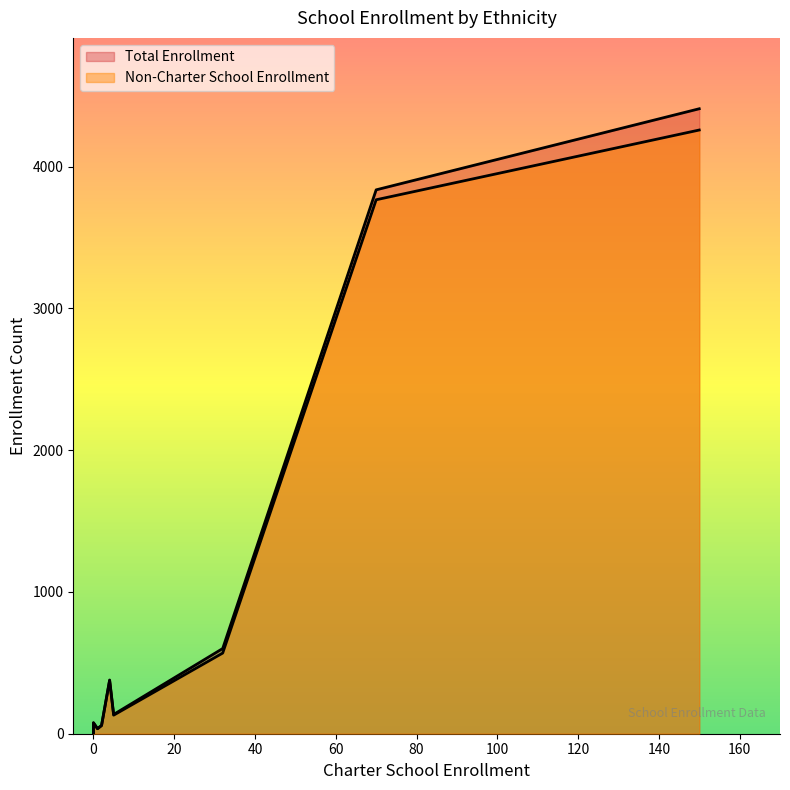

True or false: Non-Charter School Enrollment and Total Enrollment intersect in this chart.

False